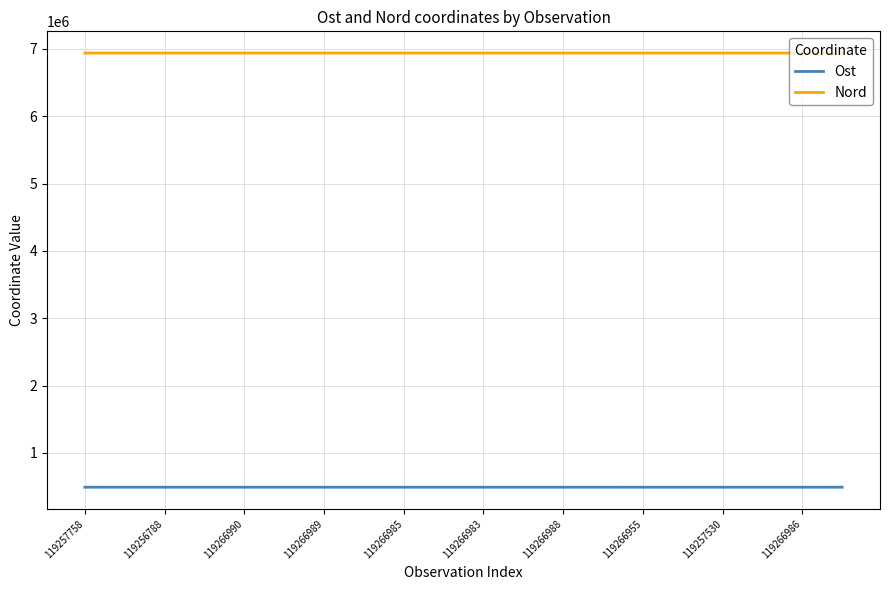

True or false: Ost and Nord cross at least once.

False